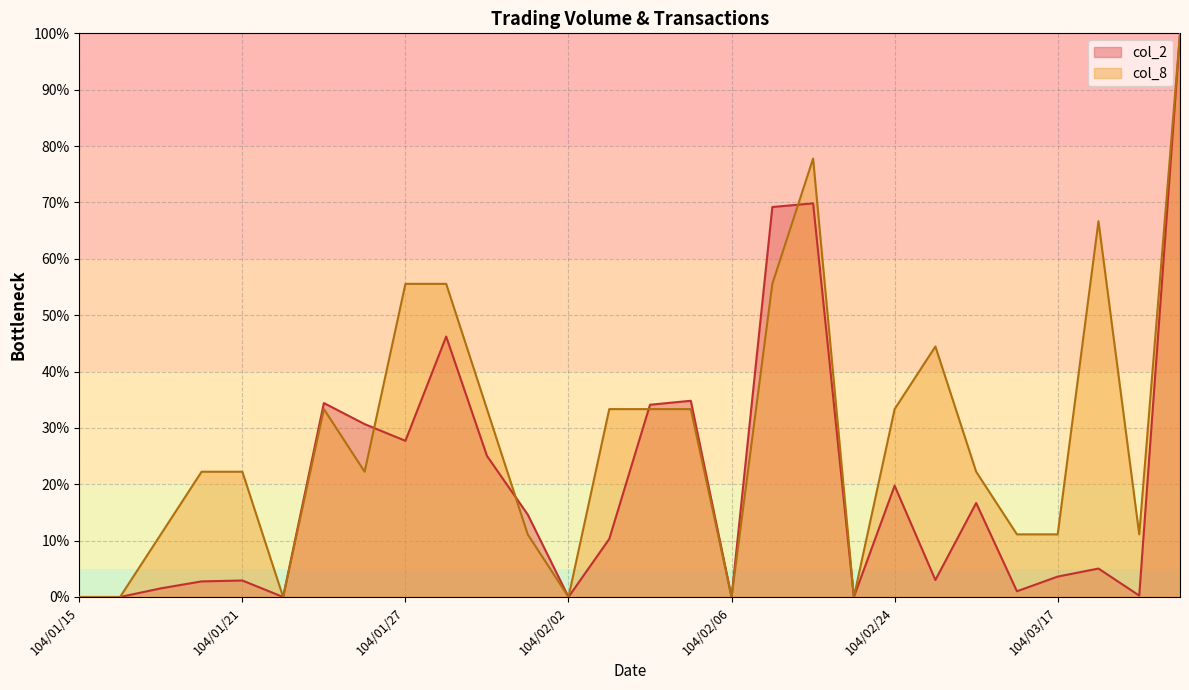

Where does the col_8 series first go above 22?

104/01/20